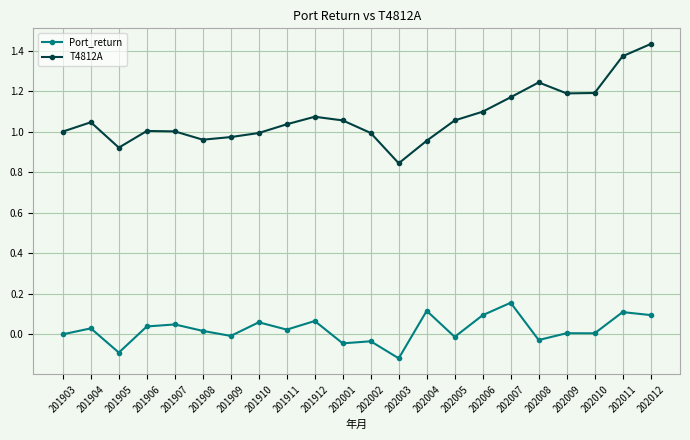

What is the difference between the maximum and minimum values in the T4812A series?

0.6